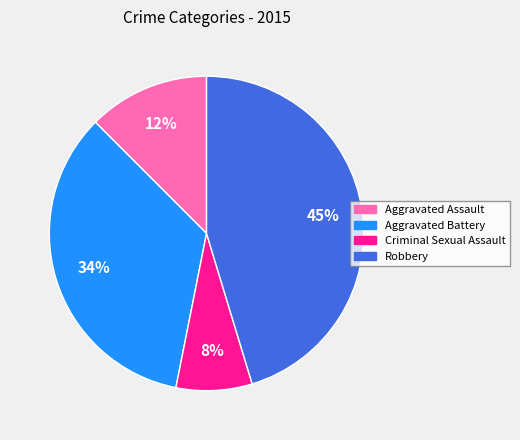

To the nearest percent, what portion does Aggravated Battery represent?

34%